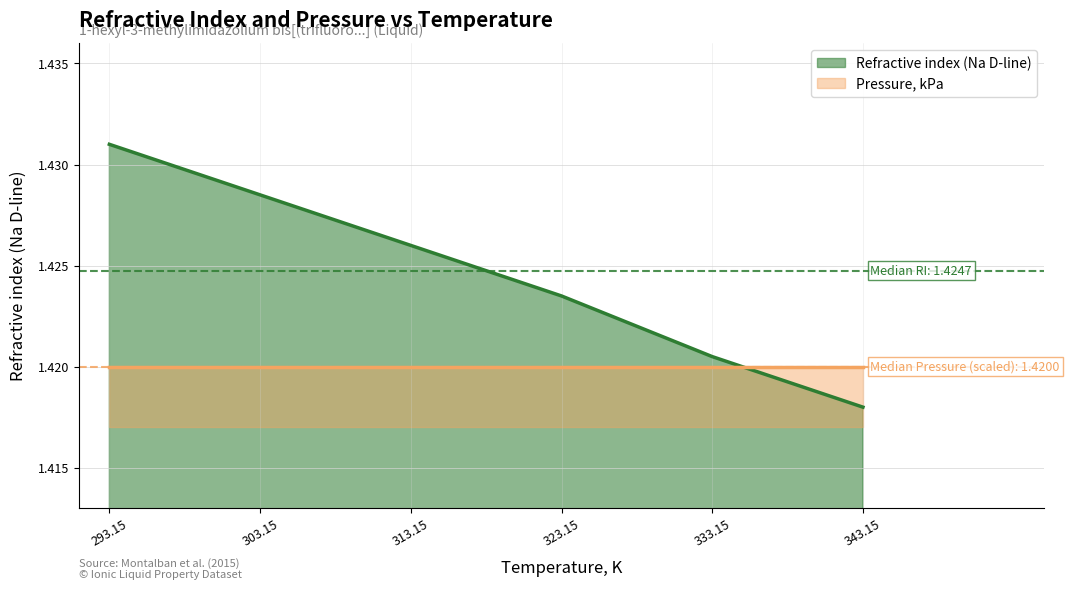

The chart shows a value of 0.6 at 293.15. True or false?

False